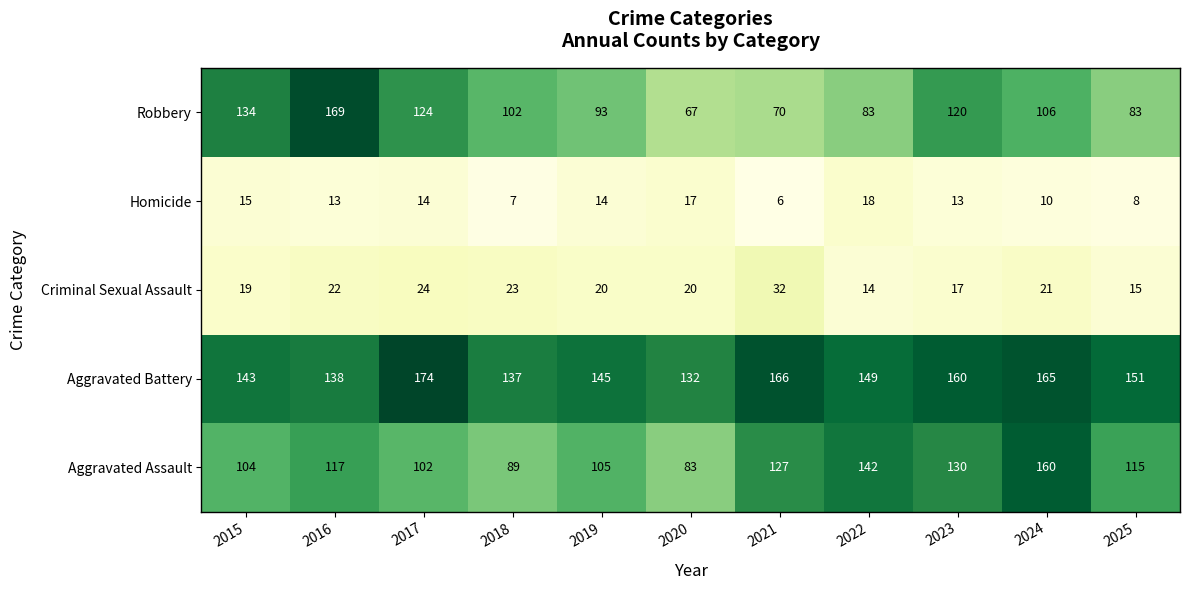

What is the maximum value shown in the chart?

174